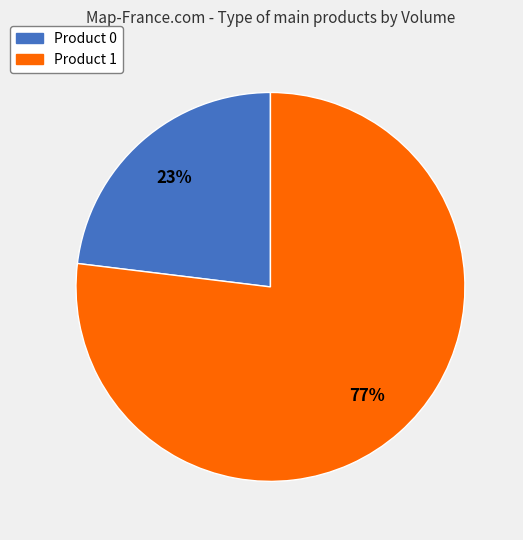

True or false: Product 0 accounts for 23% of the total.

True